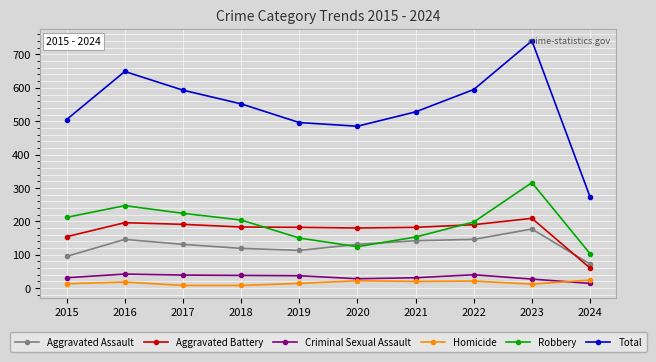

In Aggravated Battery, how many points are higher than both neighbors (excluding endpoints)?

2